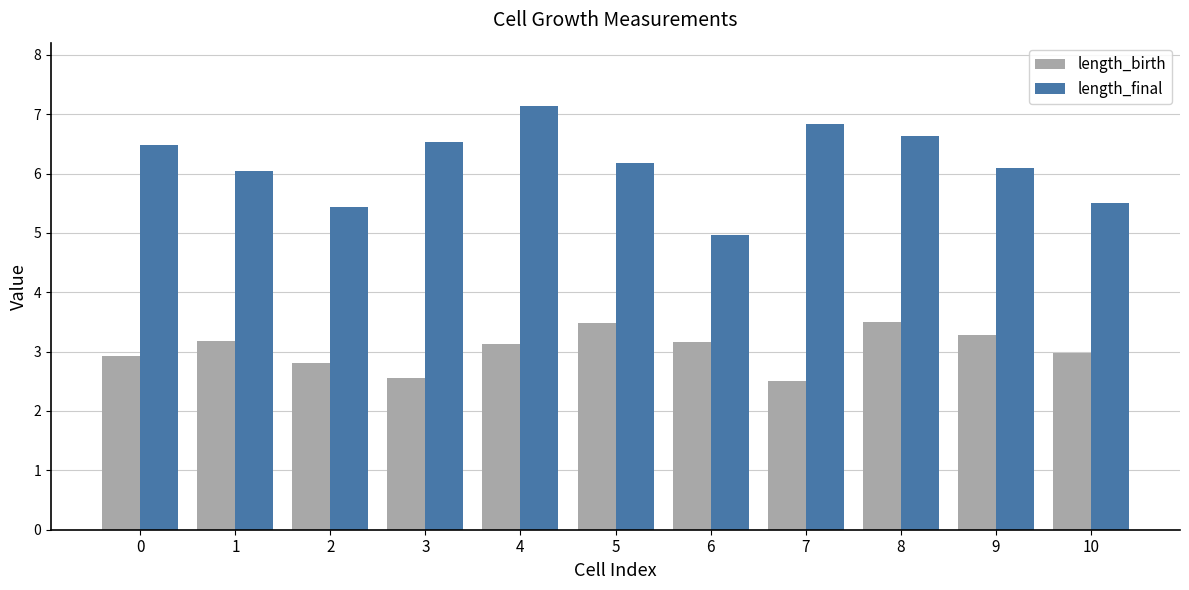

What is the value of the length_final bar at the 9th from the left?

6.6